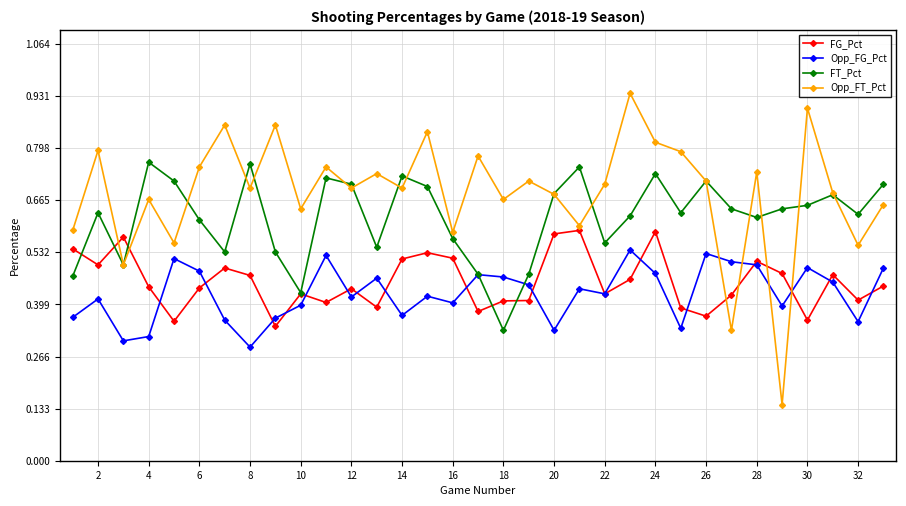

Is this an area chart (filled region under the line)?

No